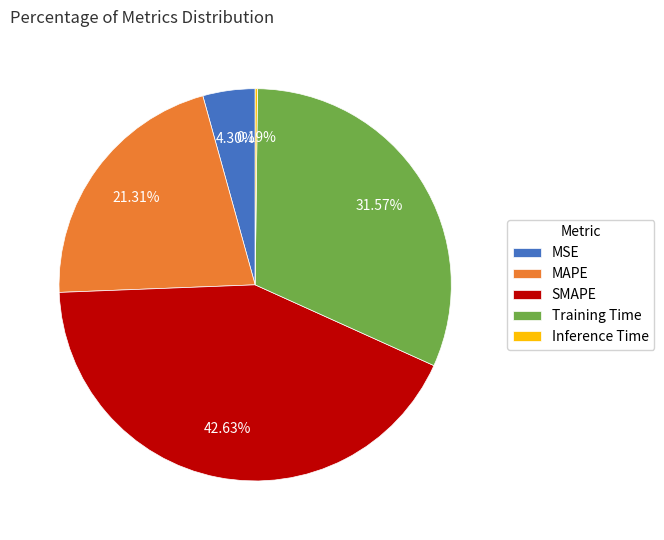

What percentage is NOT represented by MAPE?

78.7%